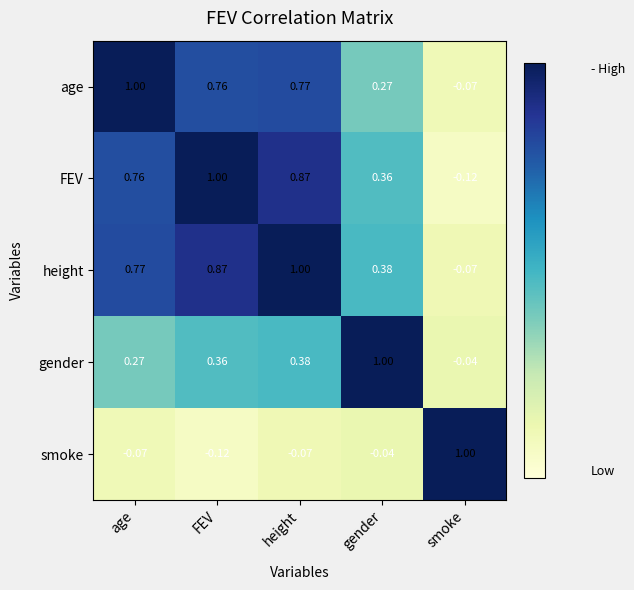

At which label does age first exceed 0?

age